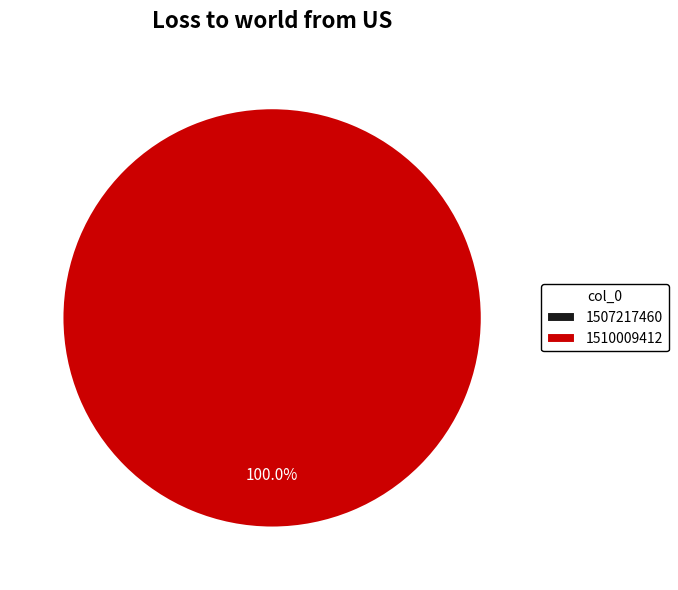

Is 1510009412 the majority of the pie?

Yes